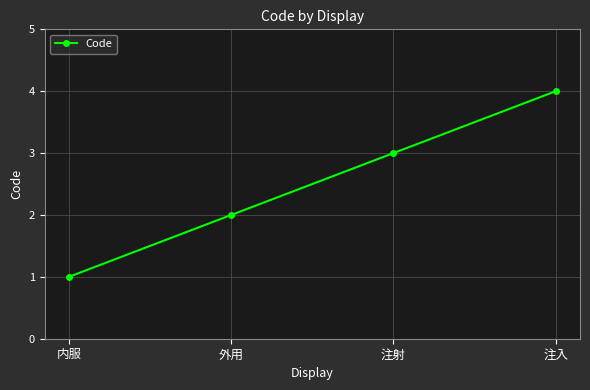

What is the value of the 2nd point from the left?

2